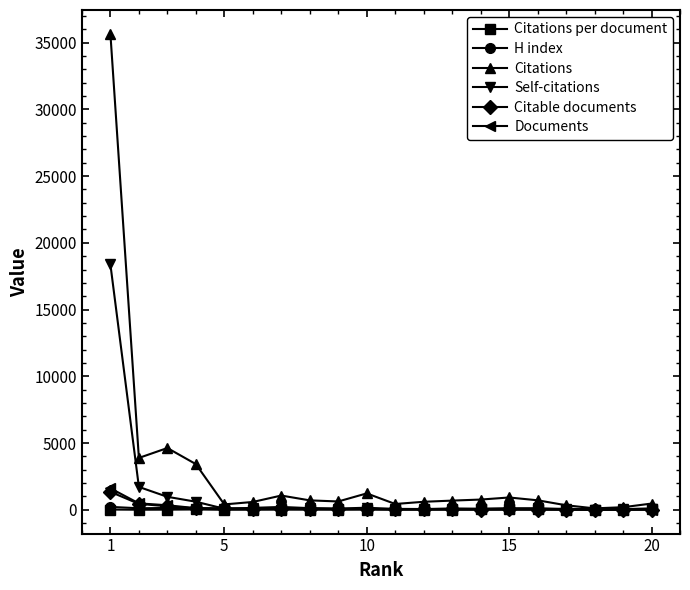

True or false: Citable documents has more than 0 points higher than both neighbors.

True